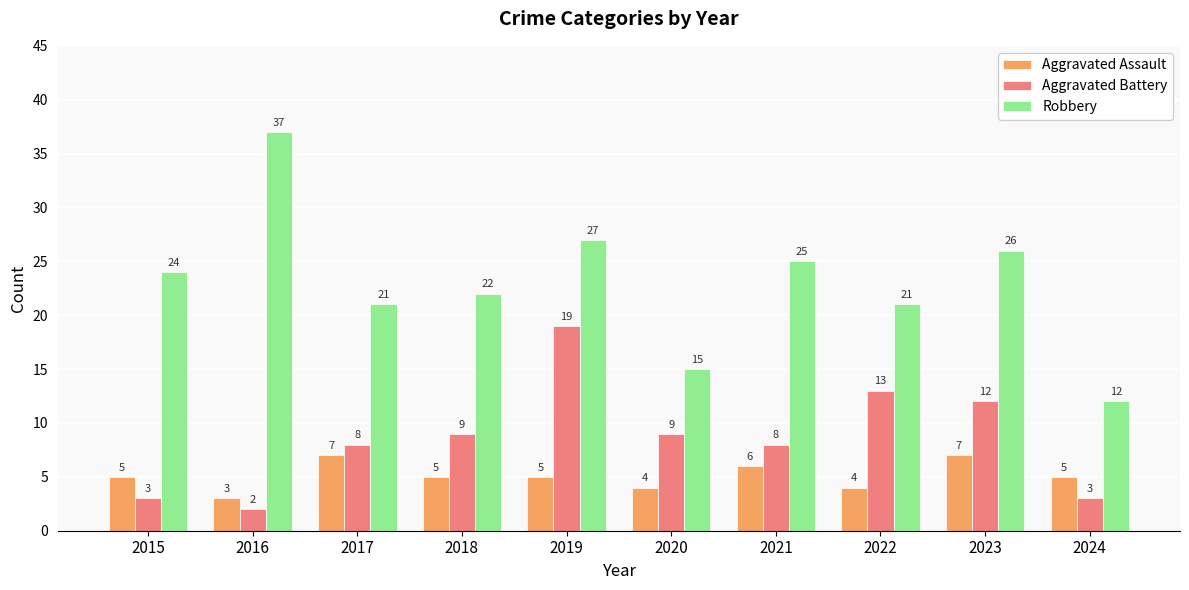

Rank the series by their maximum value, from lowest to highest.

Aggravated Assault, Aggravated Battery, Robbery